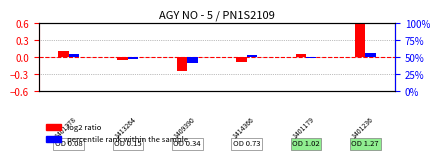

Reading right to left, transcribe all the data shown in this chart.

log2 ratio: 1401236=0.6	1401179=0.1	1414366=-0.1	1409390=-0.2	1413264=-0.1	1401378=0.1
percentile rank within the sample: 1401236=0.1	1401179=-0.0	1414366=0.0	1409390=-0.1	1413264=-0.0	1401378=0.1